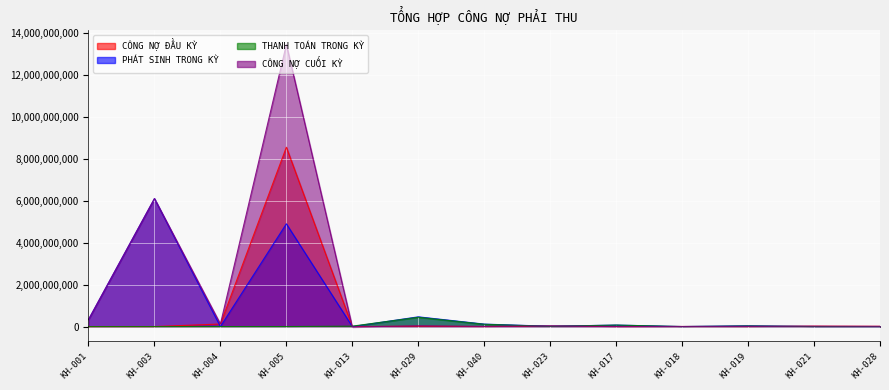

What is the sum of all THANH TOÁN TRONG KỲ values?

683287888